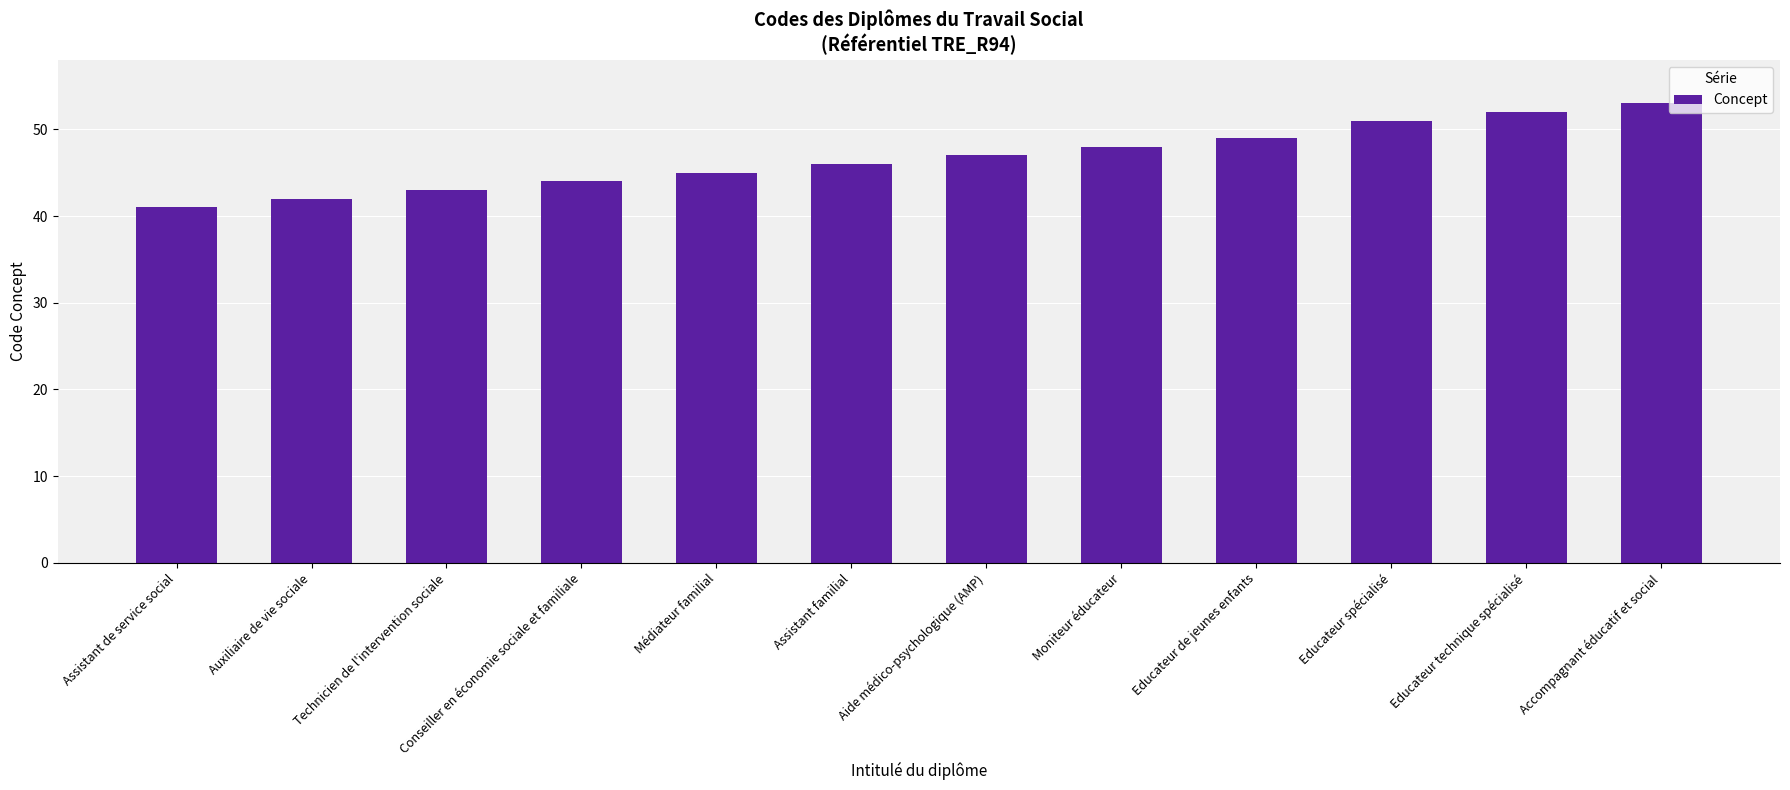

Reading left to right, what are all the values shown in this chart?

Assistant de service social=41	Auxiliaire de vie sociale=42	Technicien de l'intervention sociale=43	Conseiller en économie sociale et familiale=44	Médiateur familial=45	Assistant familial=46	Aide médico-psychologique (AMP)=47	Moniteur éducateur=48	Educateur de jeunes enfants=49	Educateur spécialisé=51	Educateur technique spécialisé=52	Accompagnant éducatif et social=53